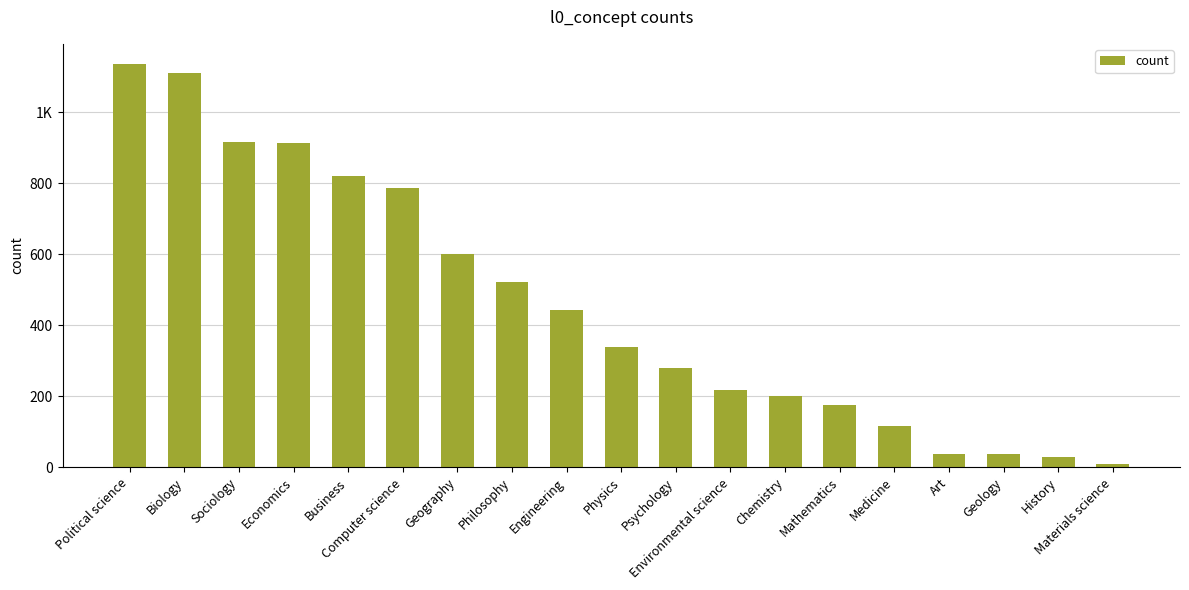

What is the value of the 18th bar from the left?

30